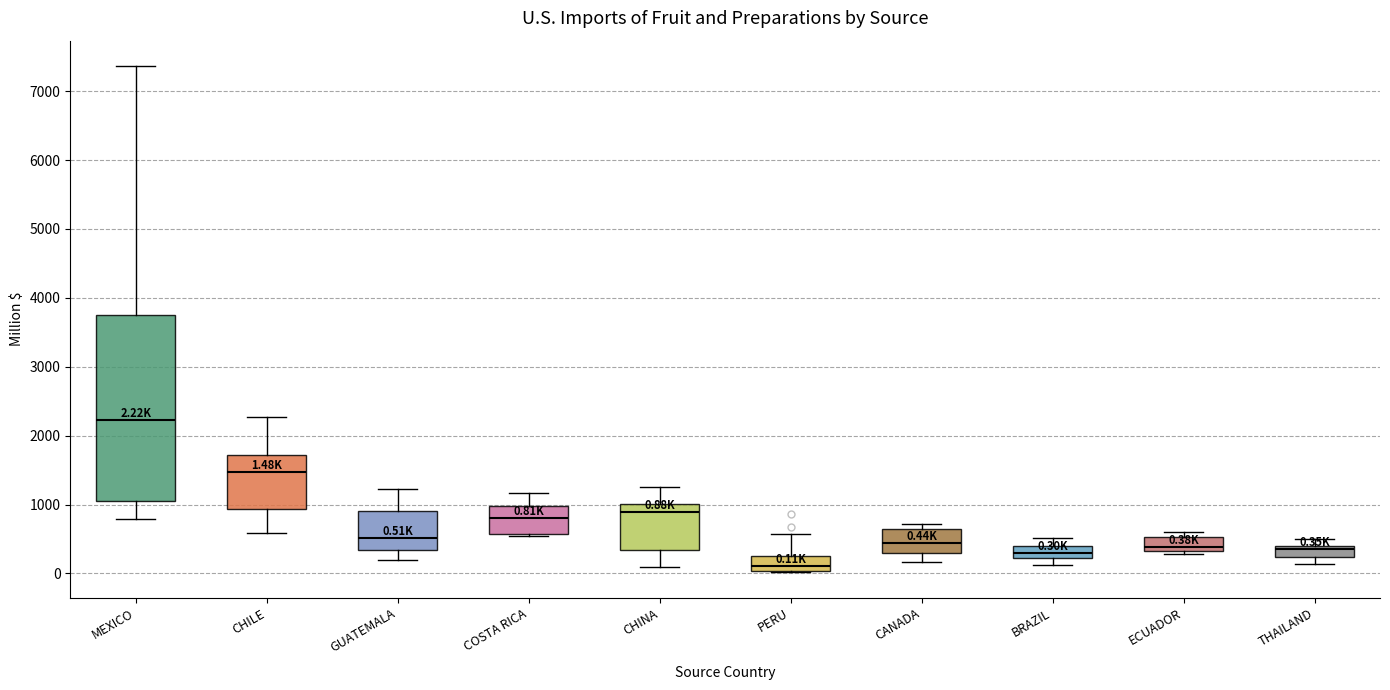

Which box has the highest median line?

MEXICO